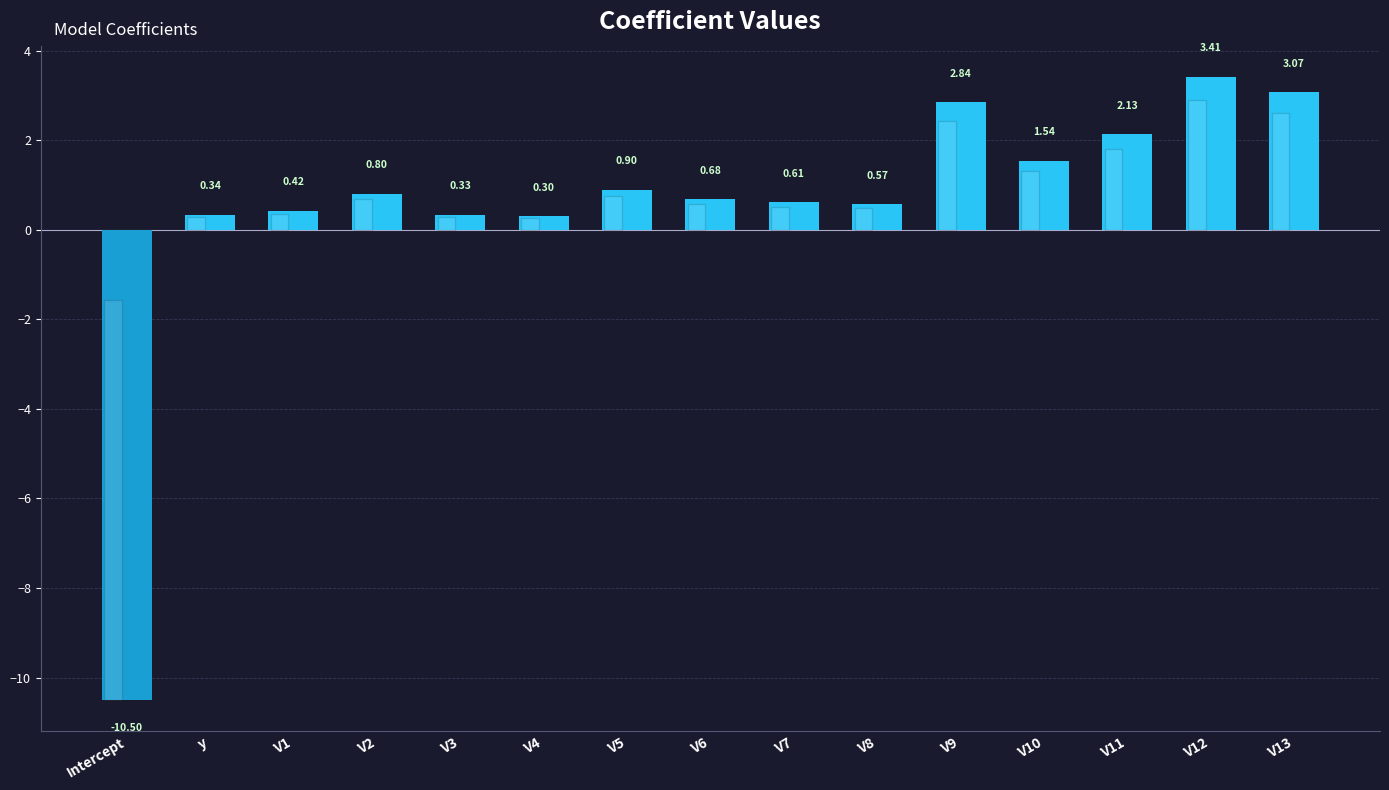

How many negative values are there?

1